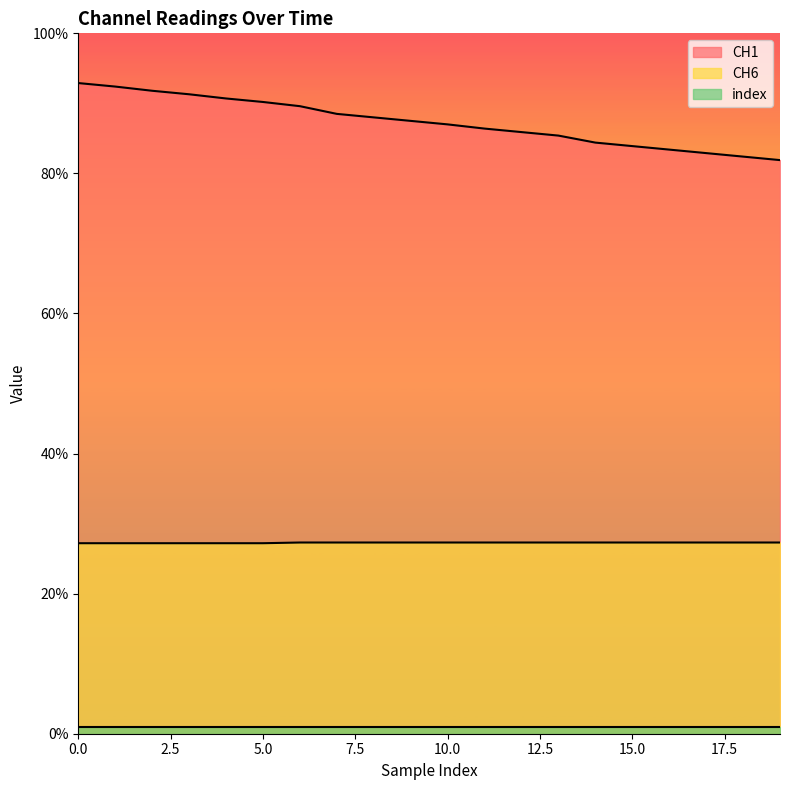

True or false: CH6 has more than 2 interior local peaks.

False